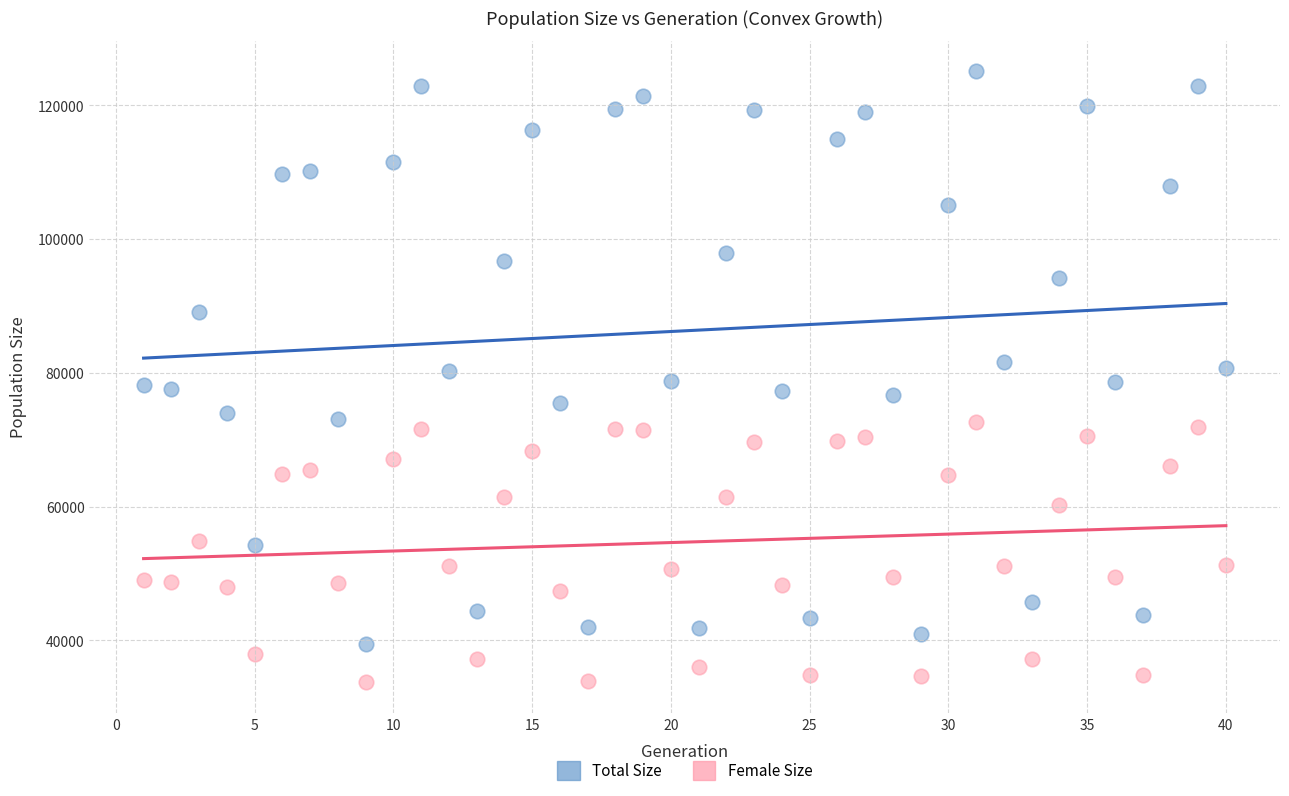

Across all data points, what is the range of X values (max minus min)?

39